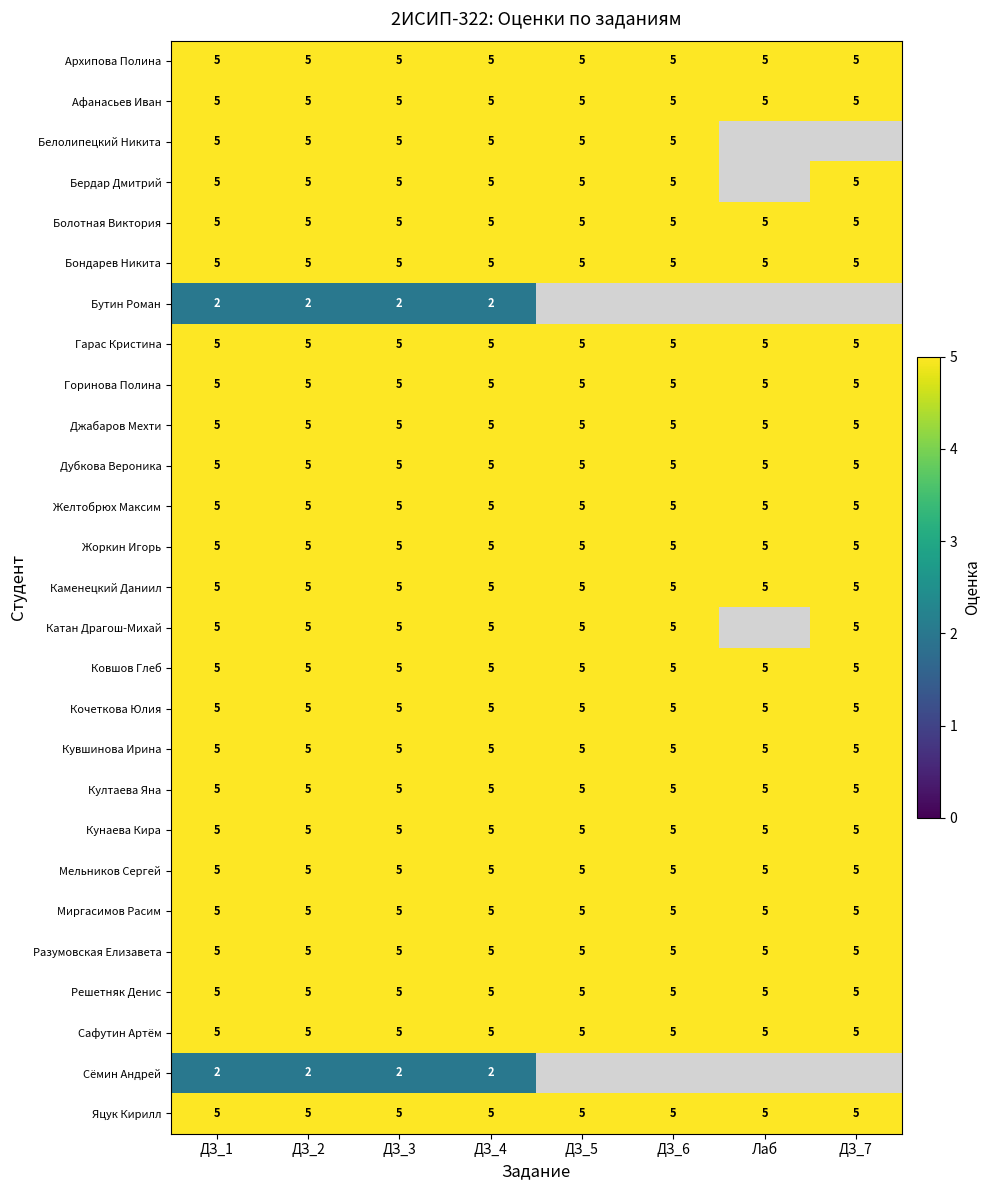

The value of Кунаева Кира at ДЗ_1 is 8.5. True or false?

False